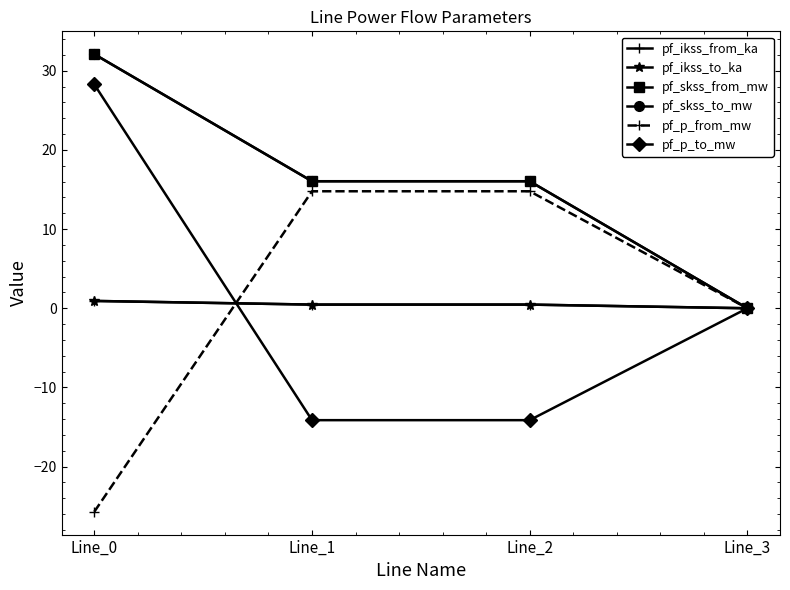

Does the chart have visible grid lines?

No